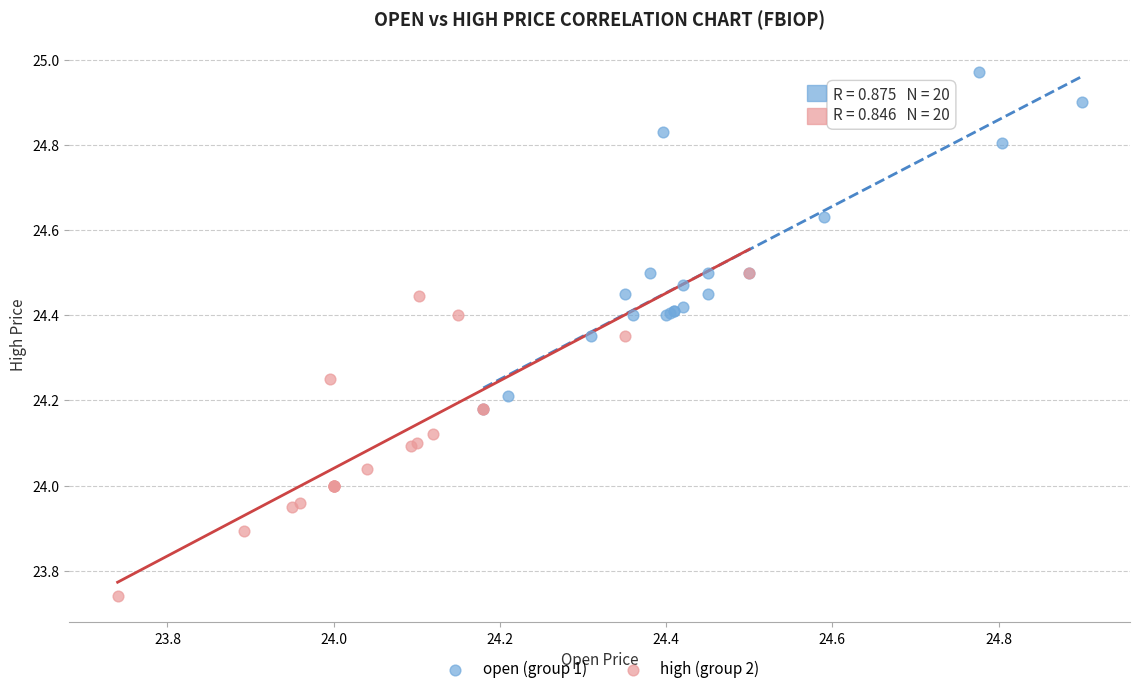

Which series reaches the maximum Y coordinate?

open (group 1)